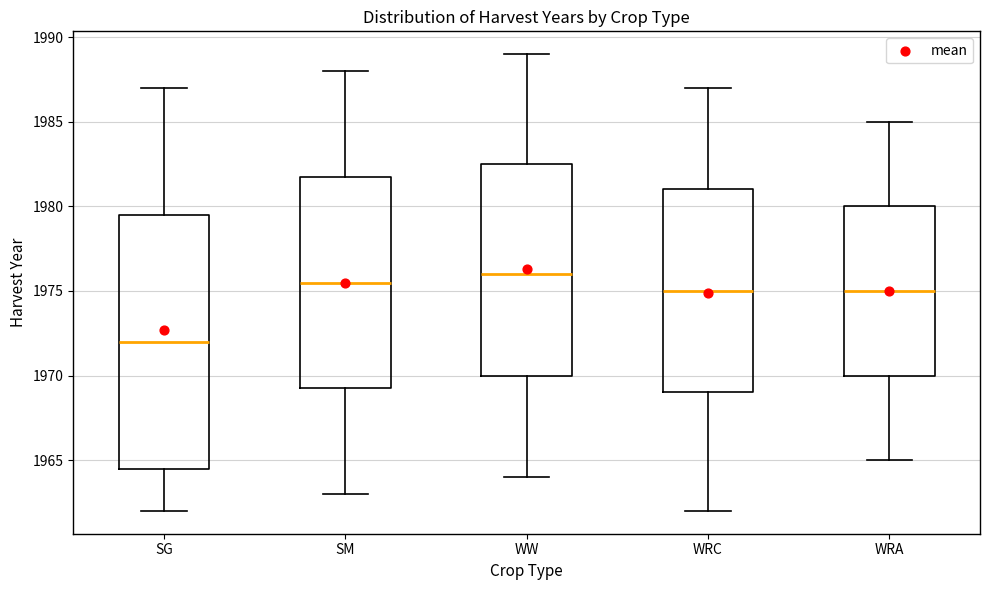

Which box's median line is the highest?

WW